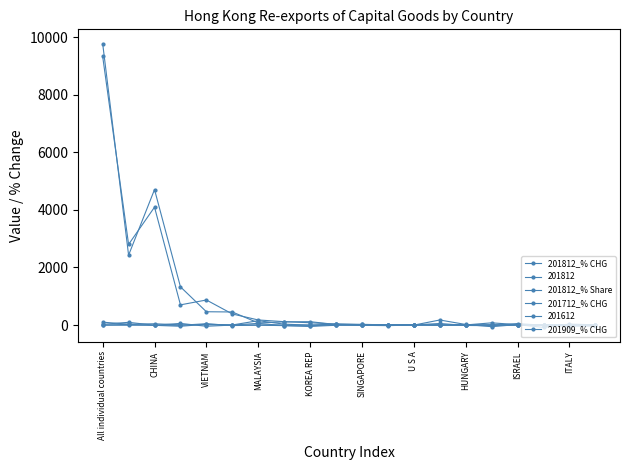

At which category does 201712_% CHG reach its first local peak?

CHINA